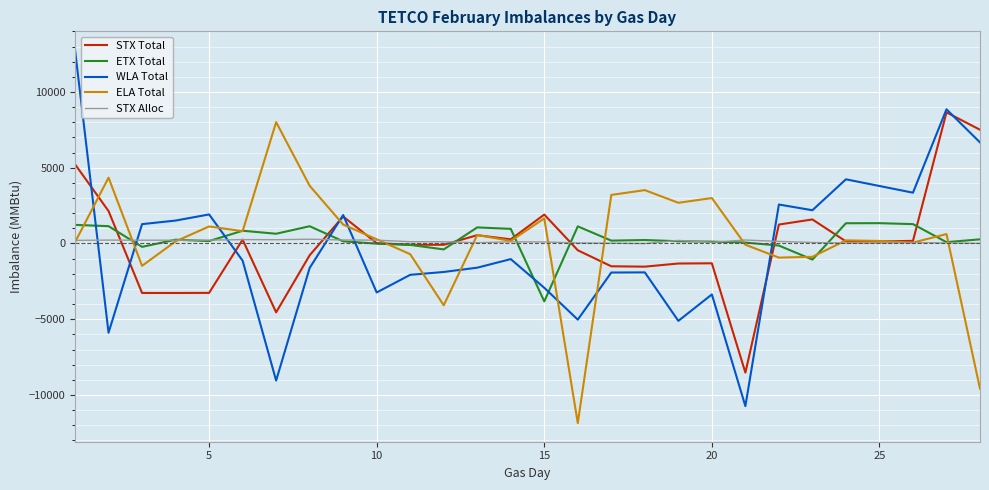

What is the highest value of the ETX Total series?

1342